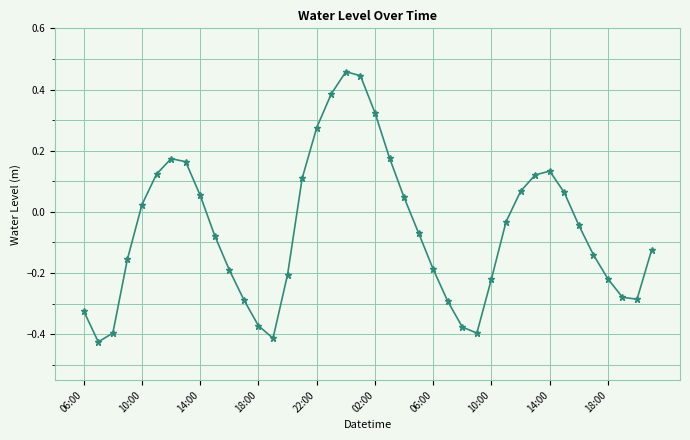

What is the sum of all values?

-2.4